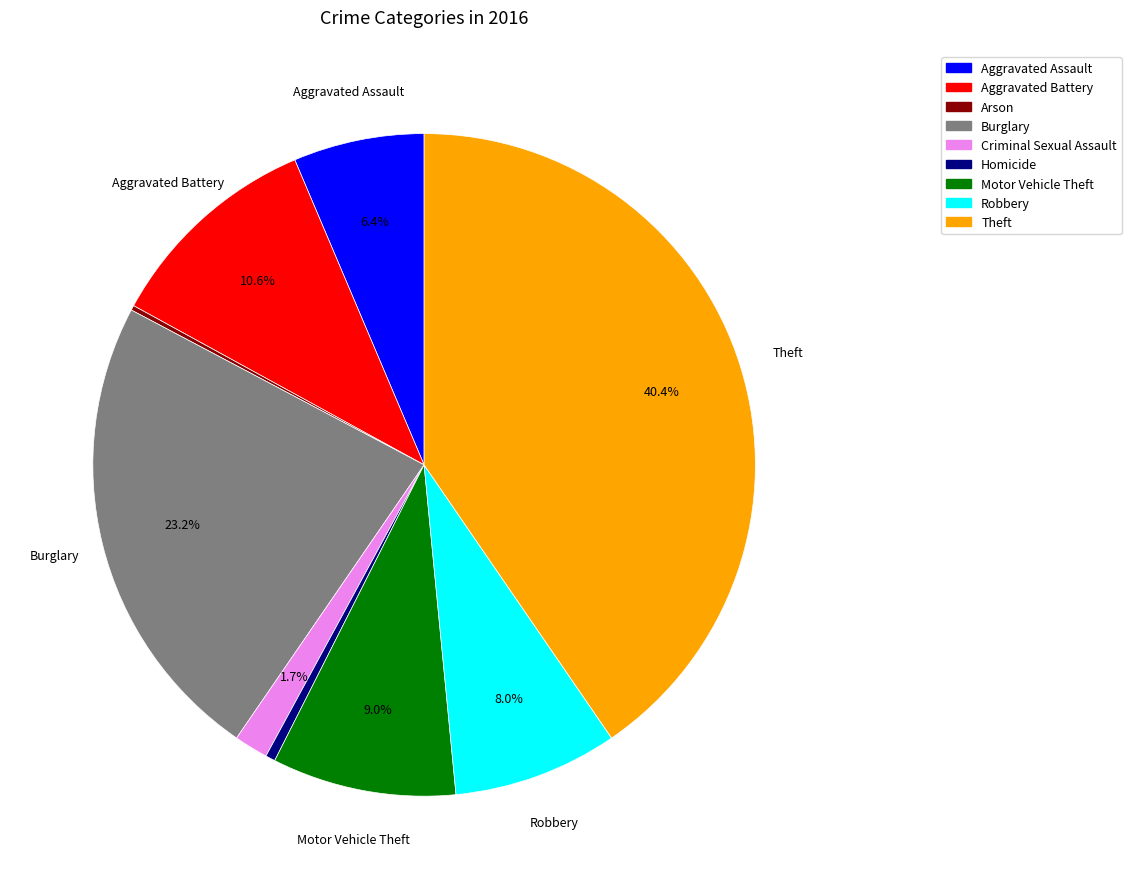

Is there a majority slice in this chart?

No